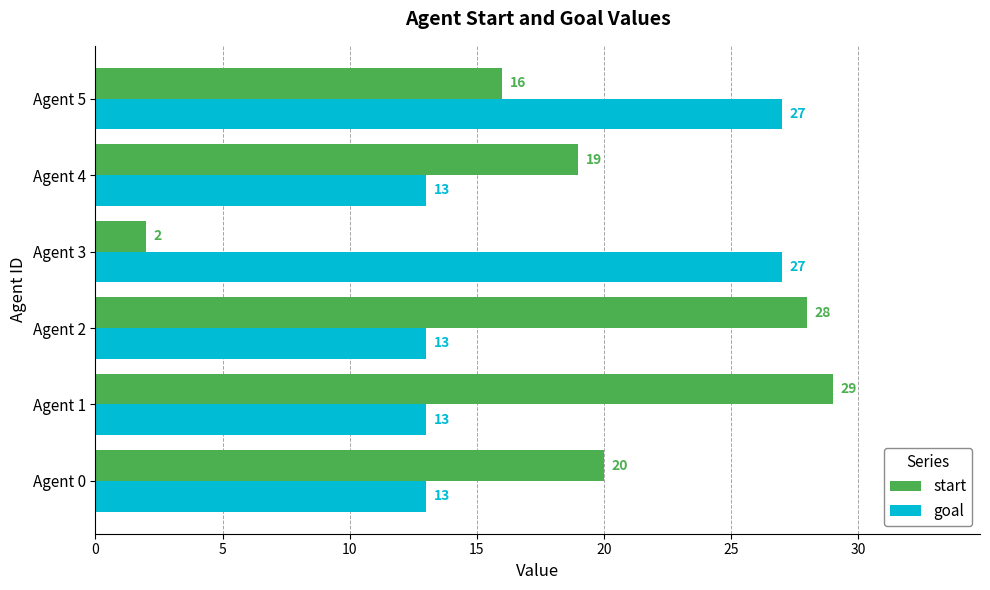

How many data points in start are less than 20?

3